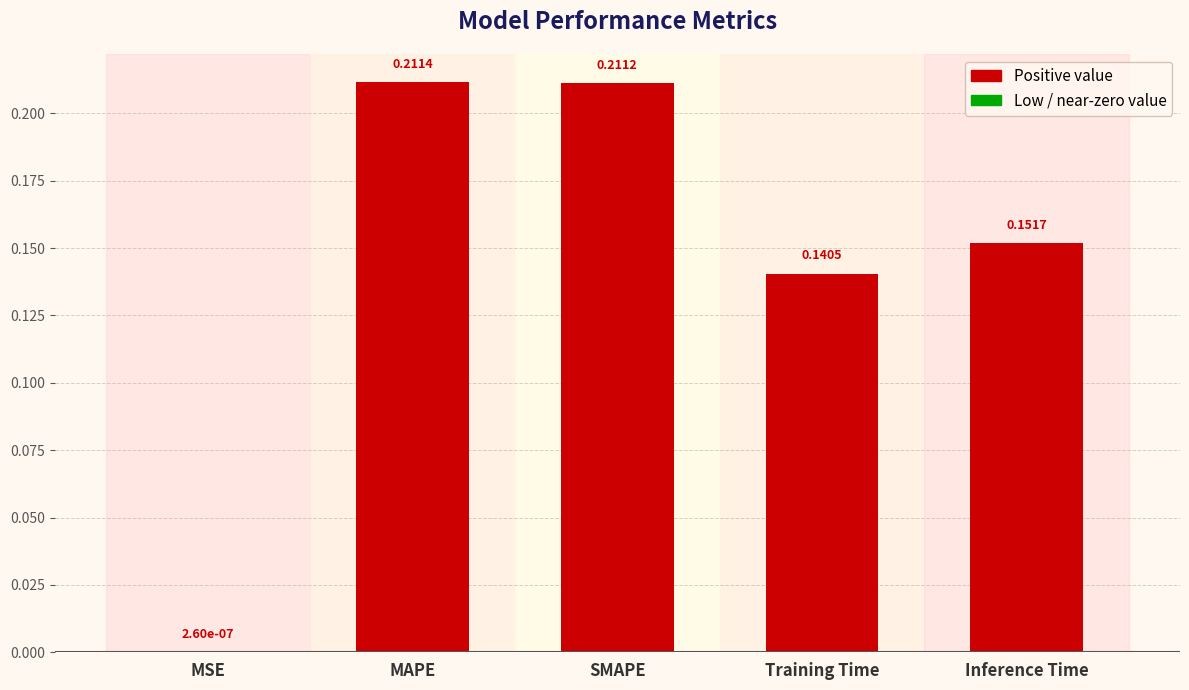

What is the change in value from MSE to SMAPE?

+0.2